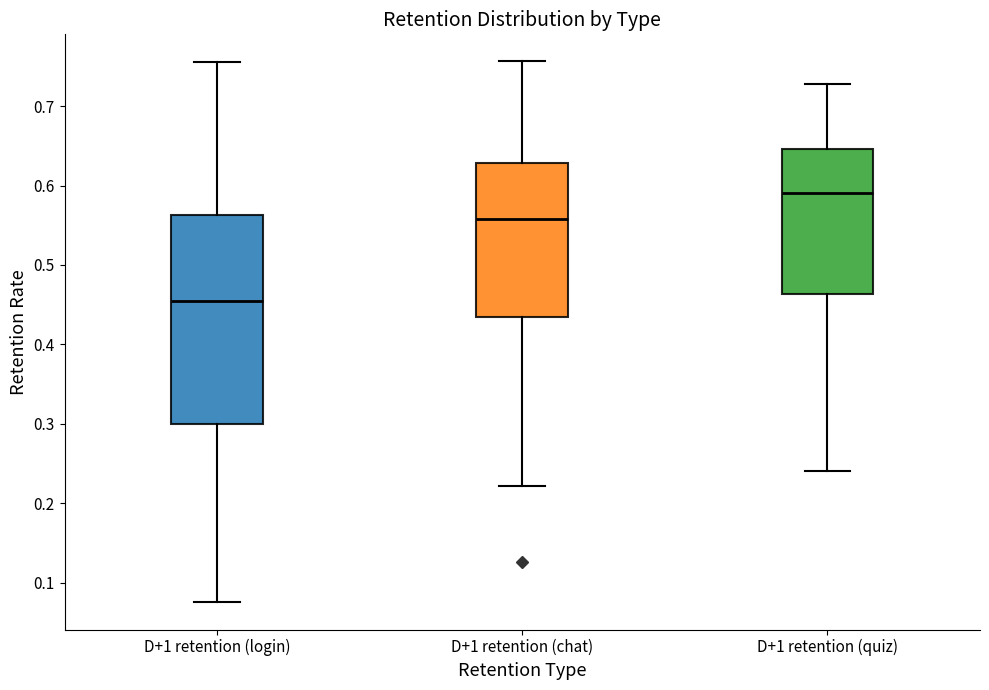

Where does the median line of the box for D+1 retention (login) sit on the y-axis? The values are not printed on the chart, so give them approximately, as read against the axis.

0.45